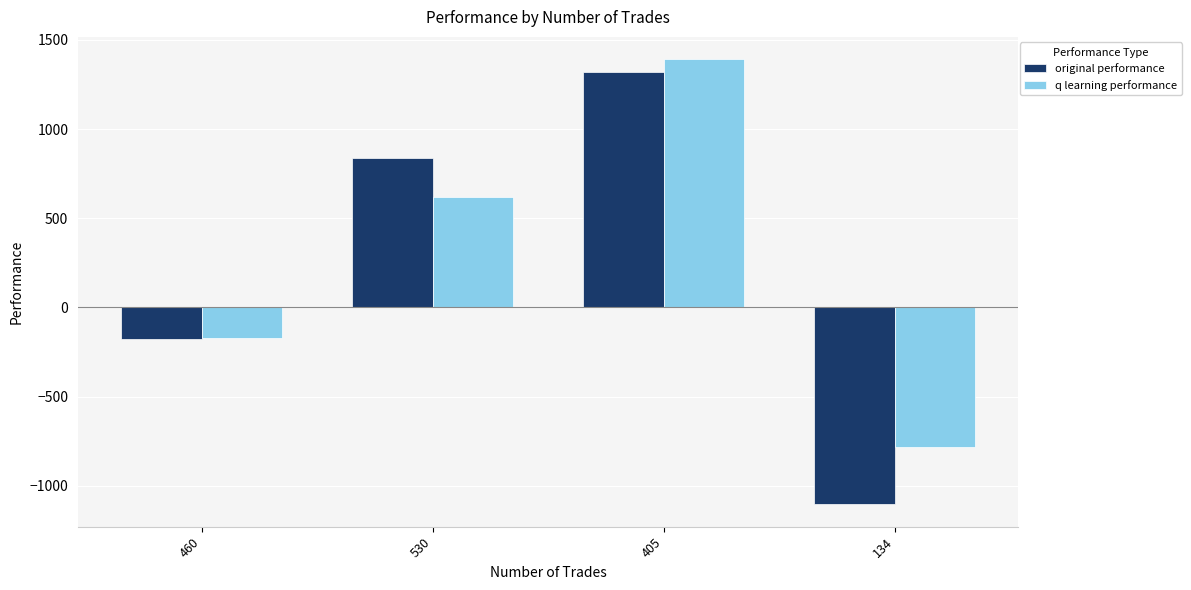

Are the bars horizontal?

No